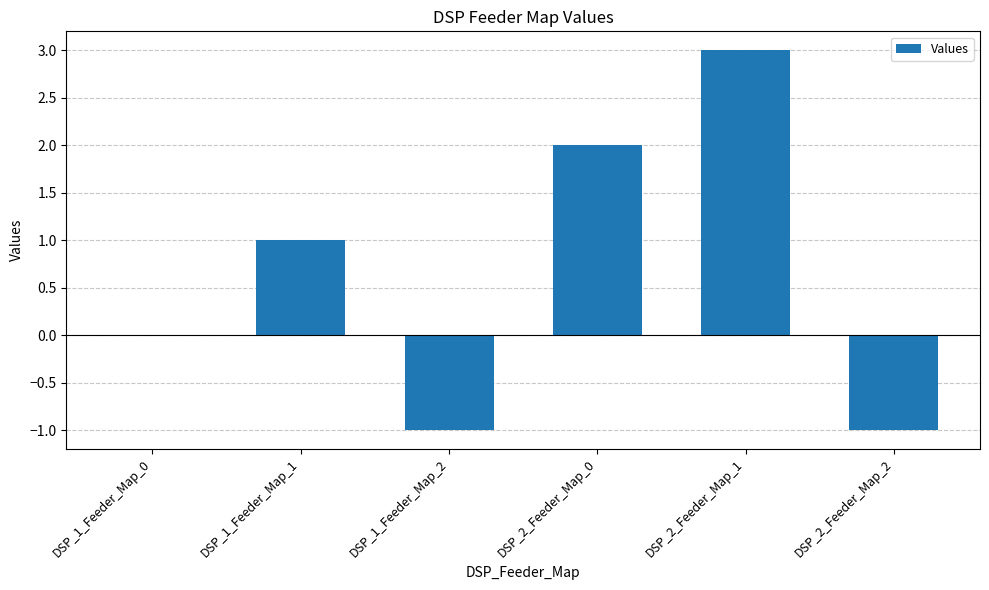

How many distinct data groups are displayed?

1